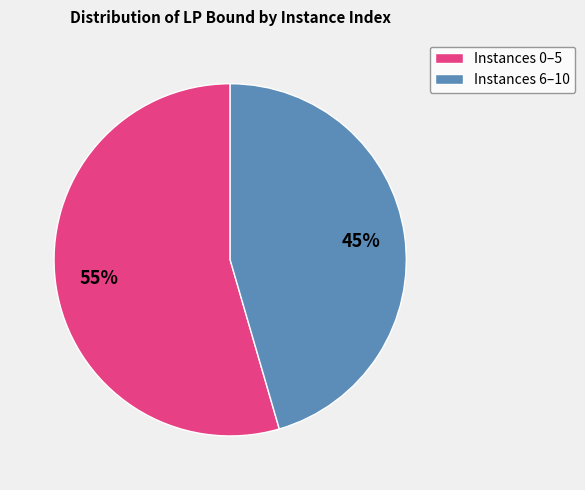

Between Instances 0–5 and Instances 6–10, which is larger?

Instances 0–5